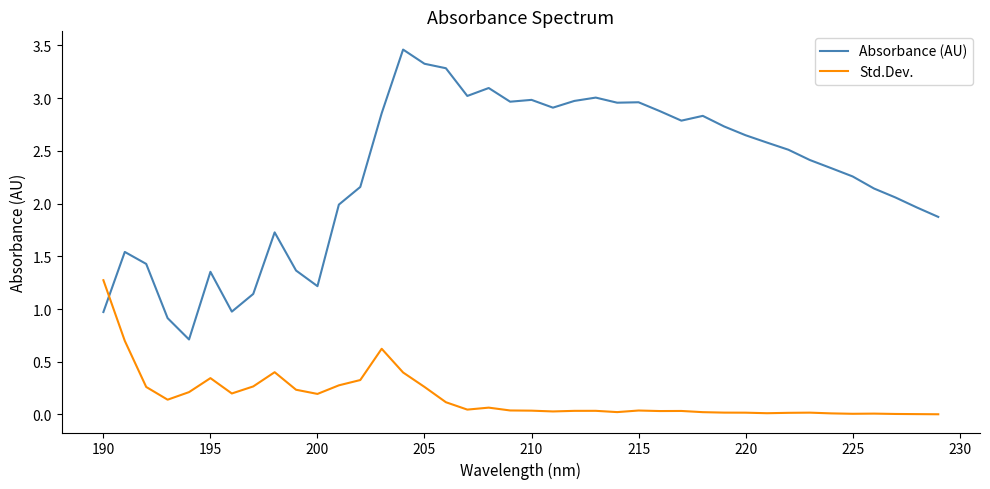

How many intersections are there between Std.Dev. and Absorbance (AU)?

1